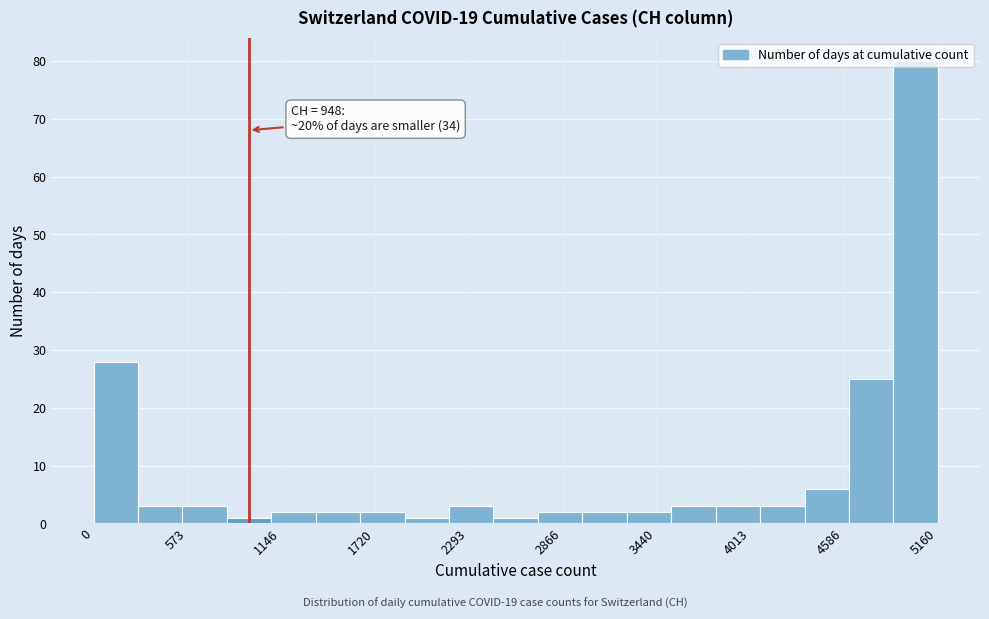

Read against the x-axis, roughly where is the centre of the tallest bar?

5000